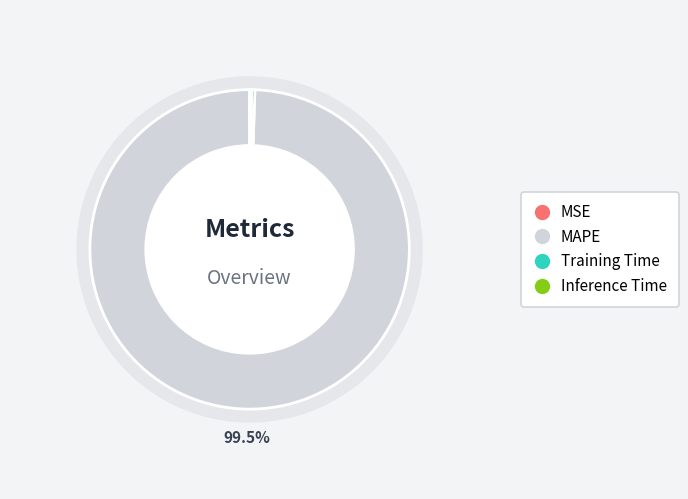

Rank the categories by value from lowest to highest.

MSE, Inference Time, Training Time, MAPE